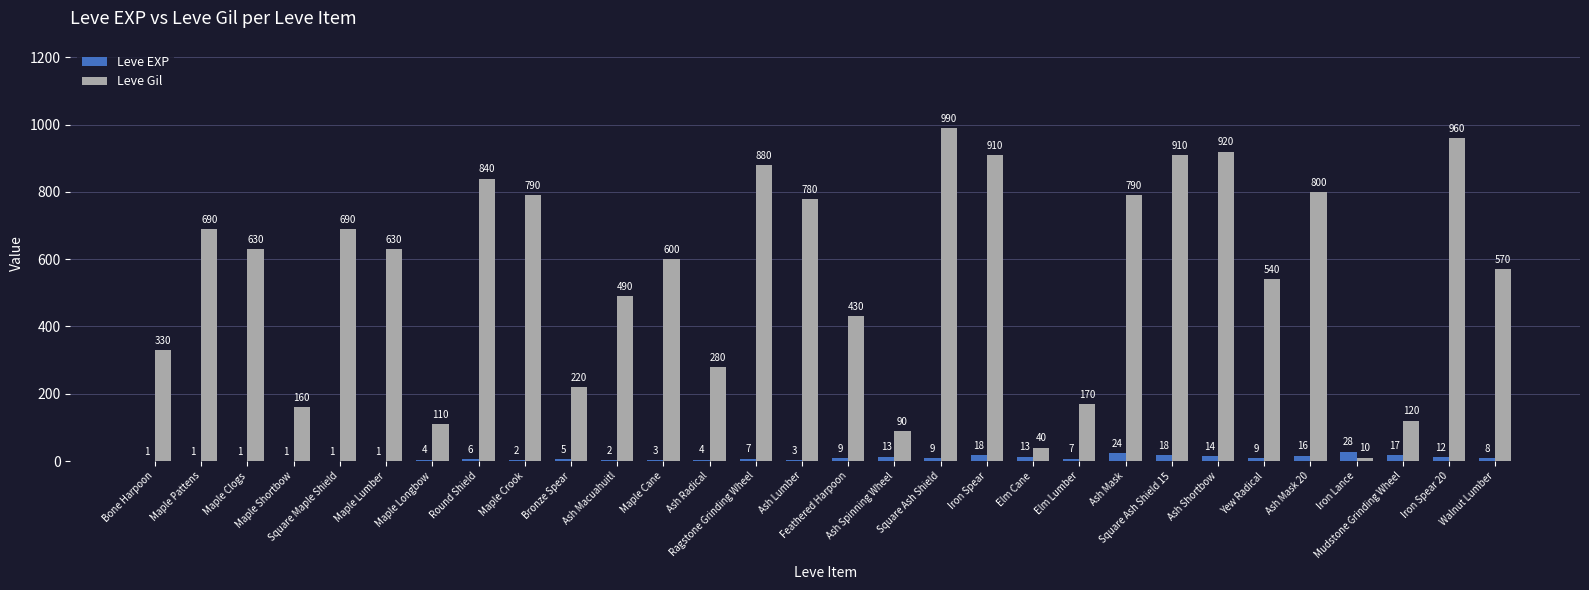

What is the maximum value for Leve EXP?

28